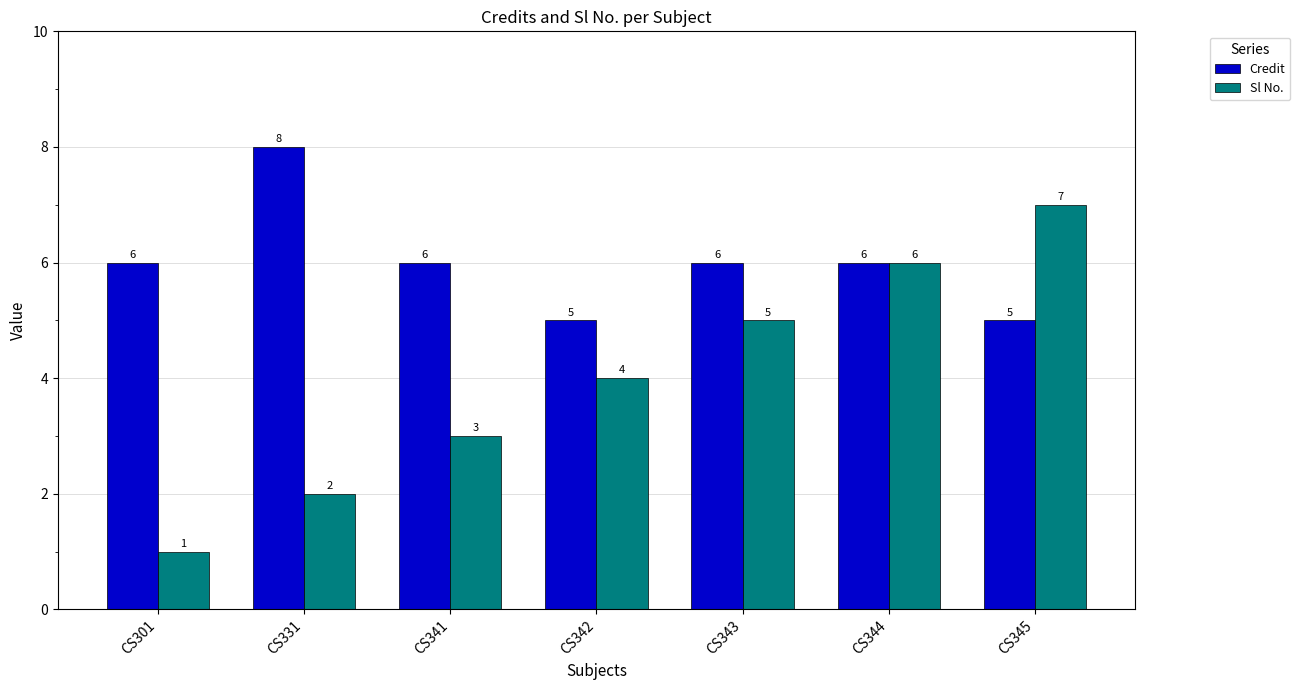

What is the highest value of the Sl No. series?

7